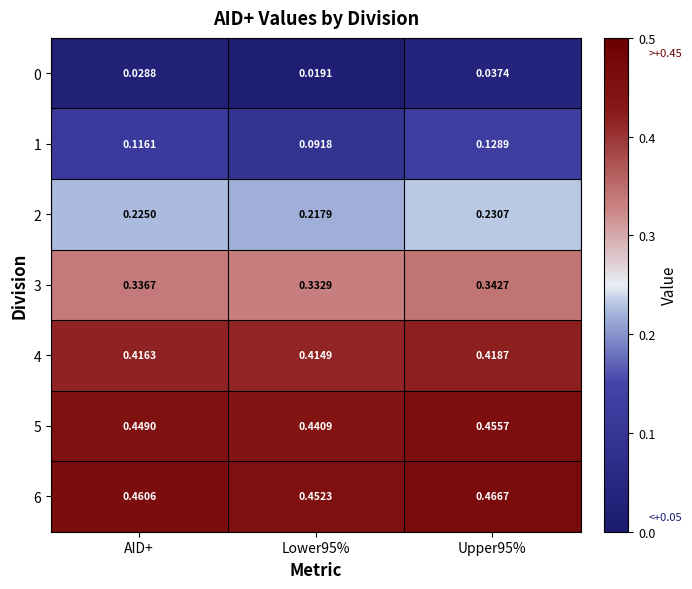

Which series has the largest total across all categories?

6